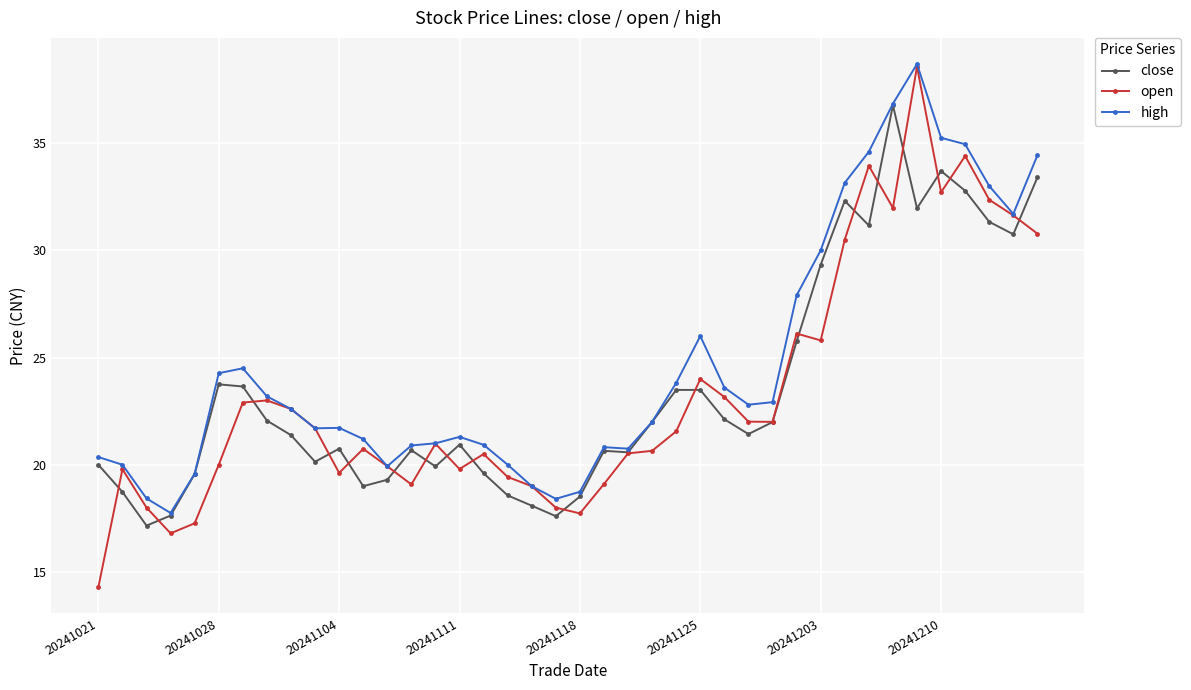

Which series has the largest total across all categories?

high